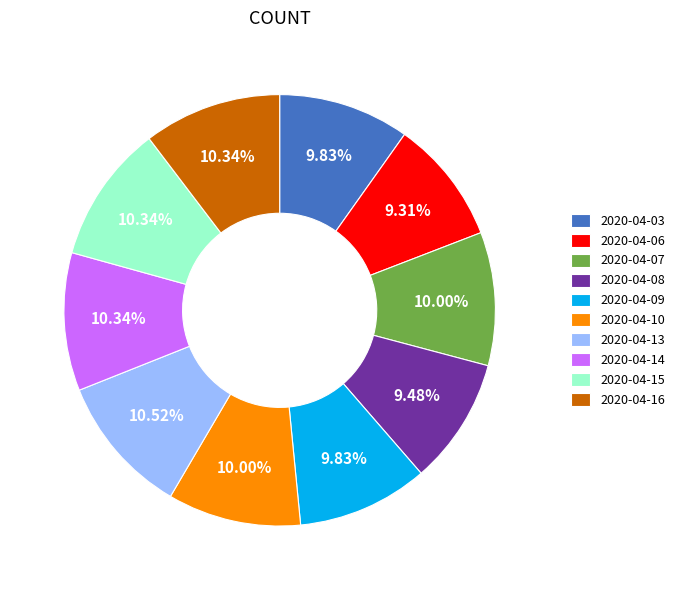

Count the number of slices in the pie.

10